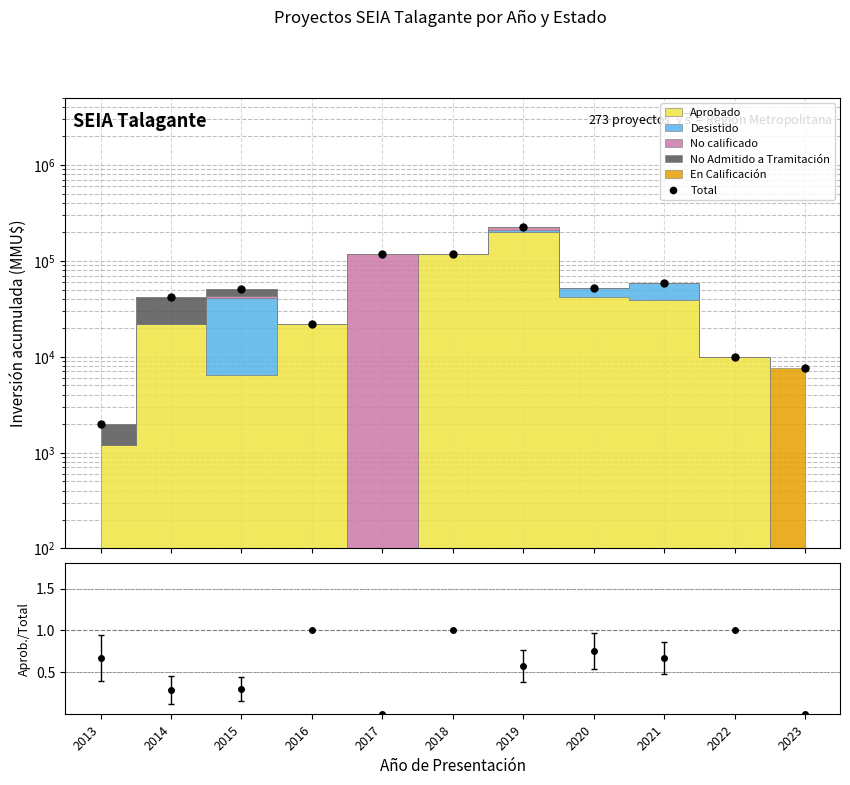

Which label corresponds to the largest value in the chart?

2019